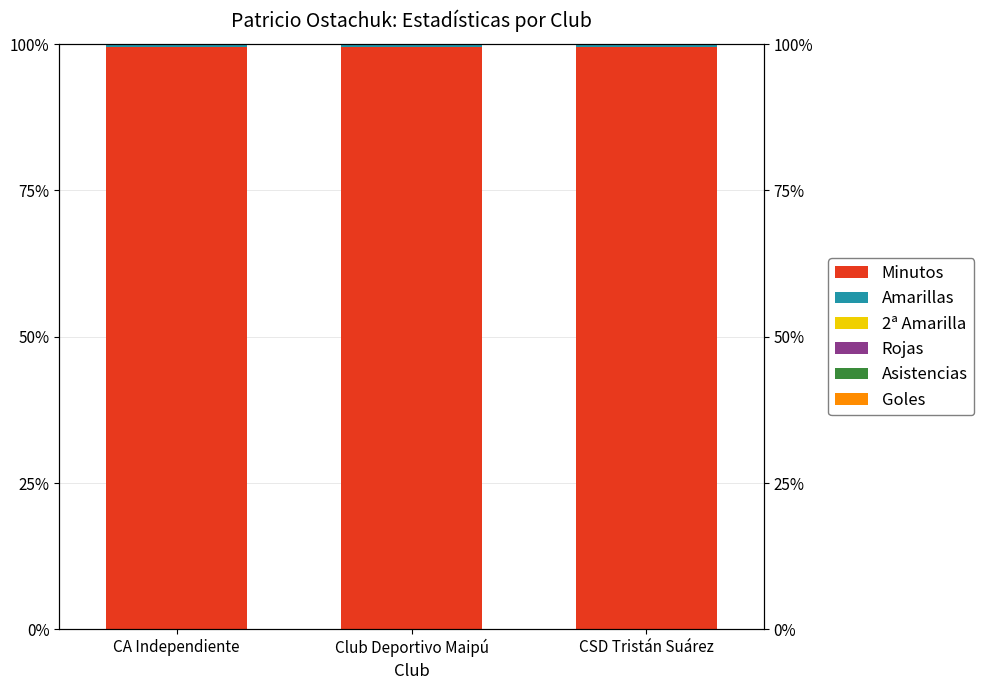

At which label is Goles closest to 0?

CA Independiente